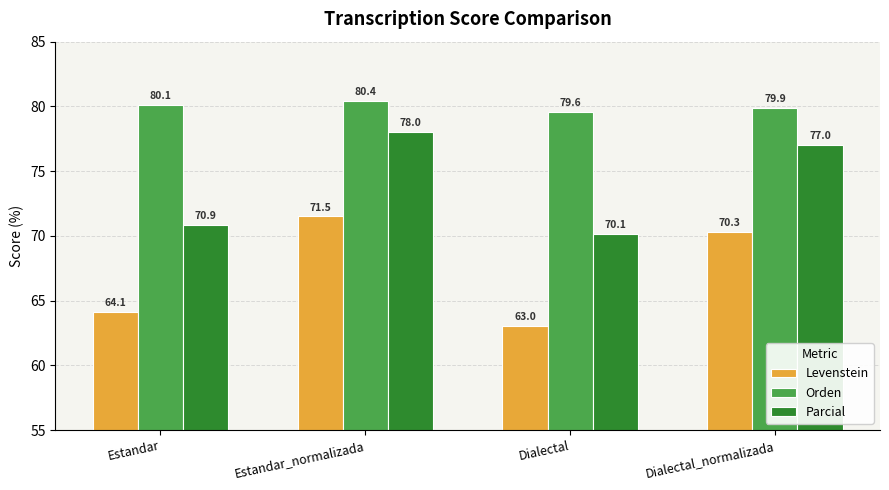

Is the value of Orden at Estandar greater than the value of Levenstein at Estandar?

Yes